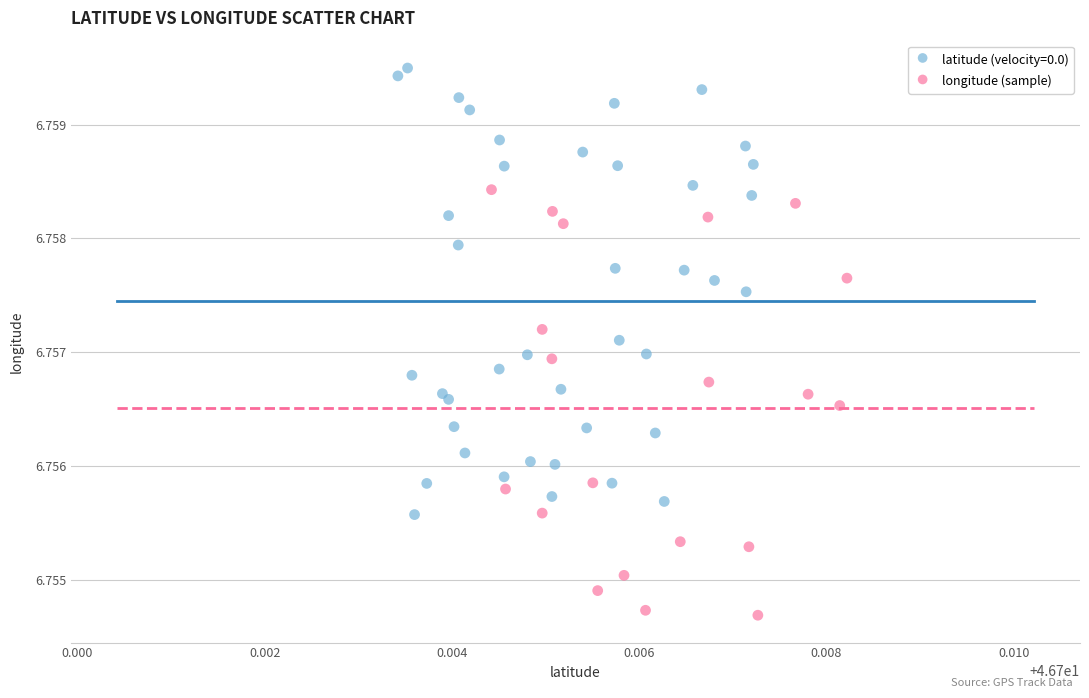

Which series reaches the maximum Y coordinate?

latitude (velocity=0.0)